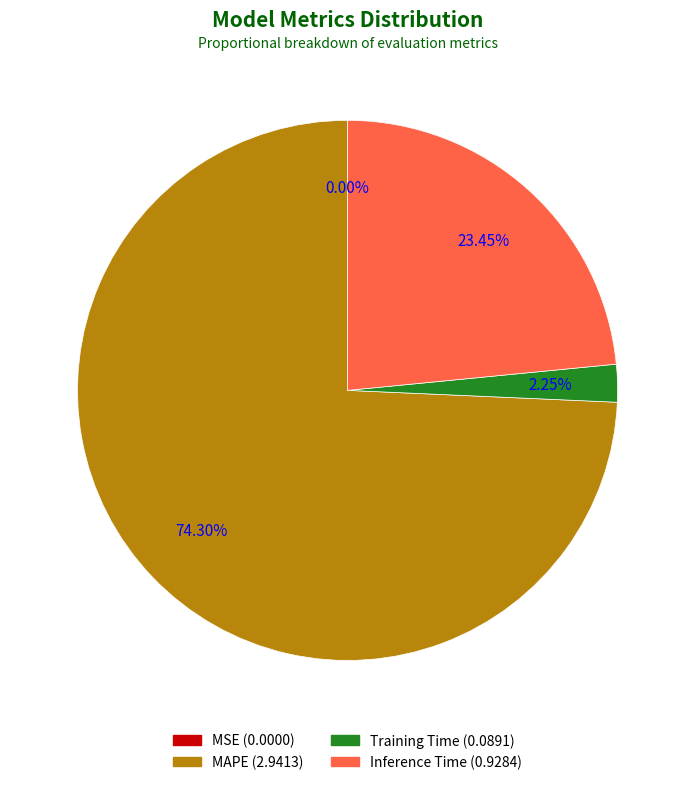

Does any single category account for the majority?

Yes